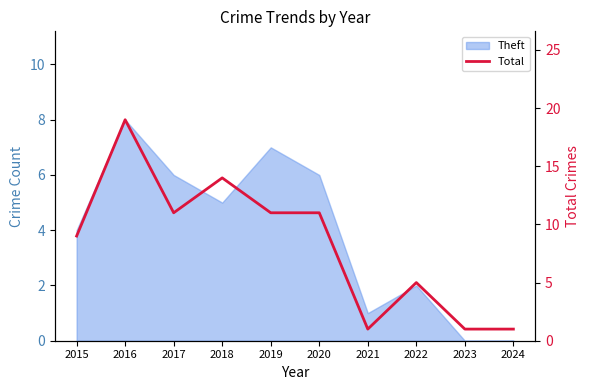

True or false: the data shows 9 at 2016.

False